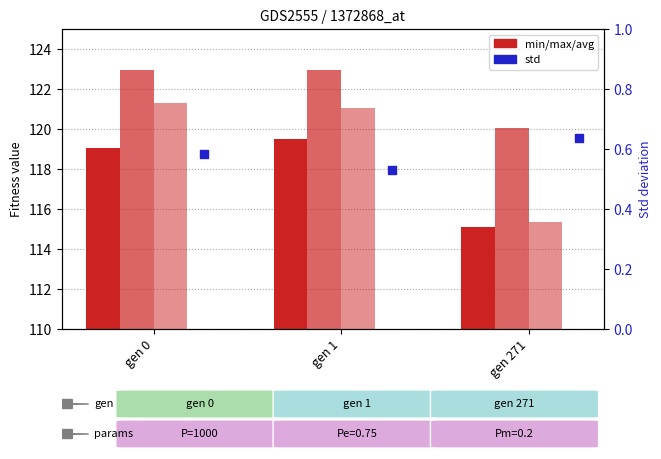

Which series has the largest total across all categories?

max